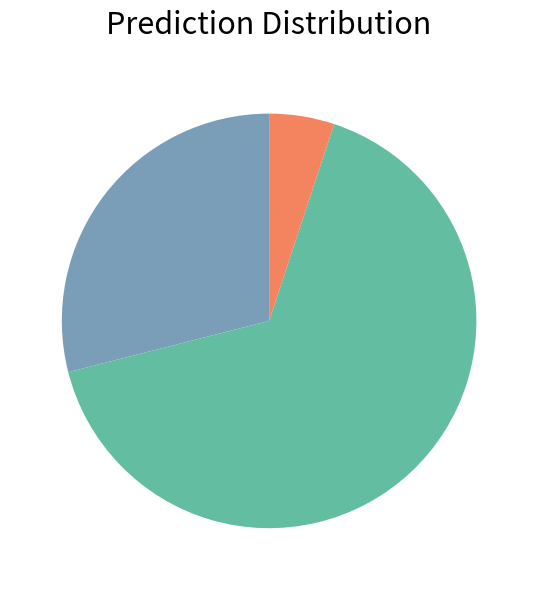

Does any single category account for the majority?

Yes